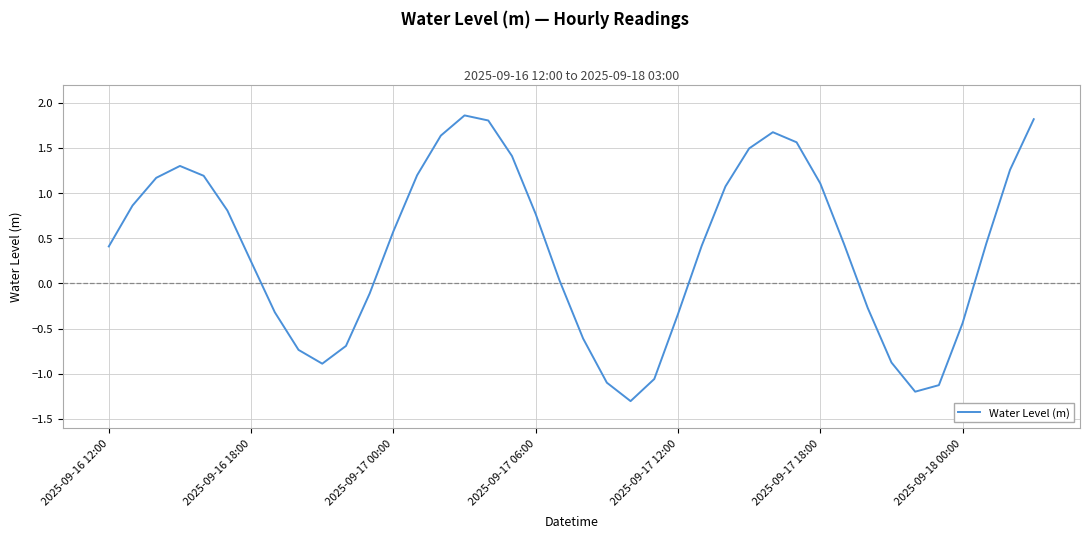

What is the difference between the maximum and minimum values?

3.2